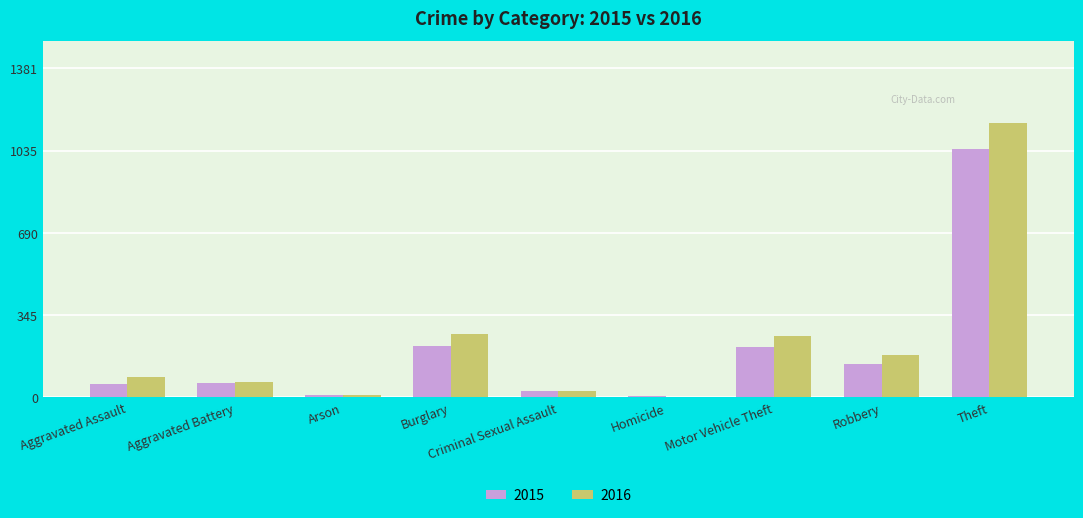

What value does the 2015 series have at Theft?

1041